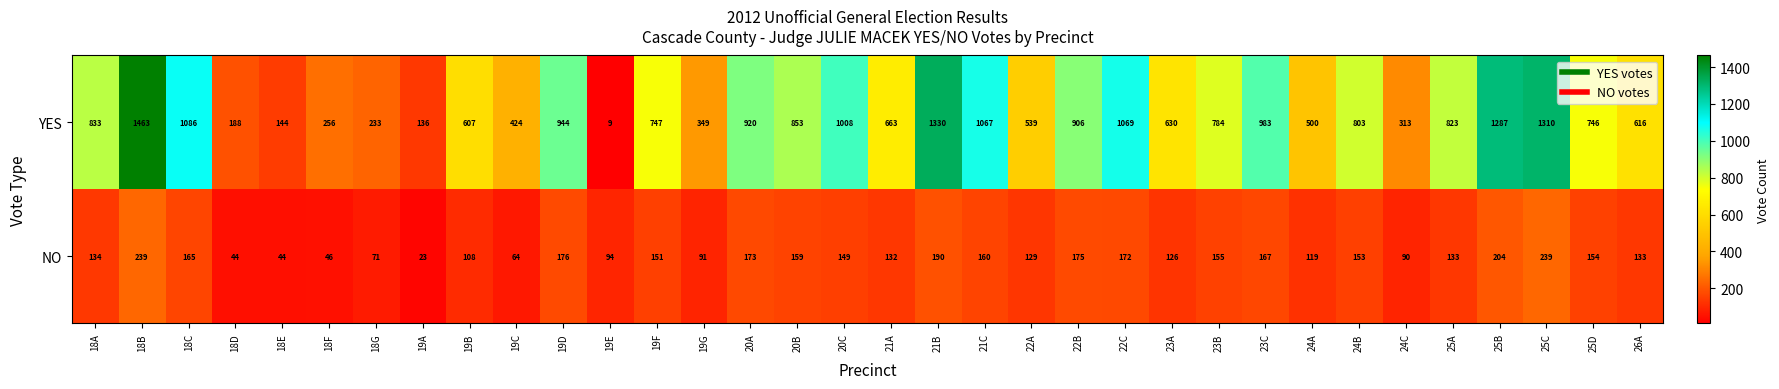

Which series has the largest total across all categories?

YES